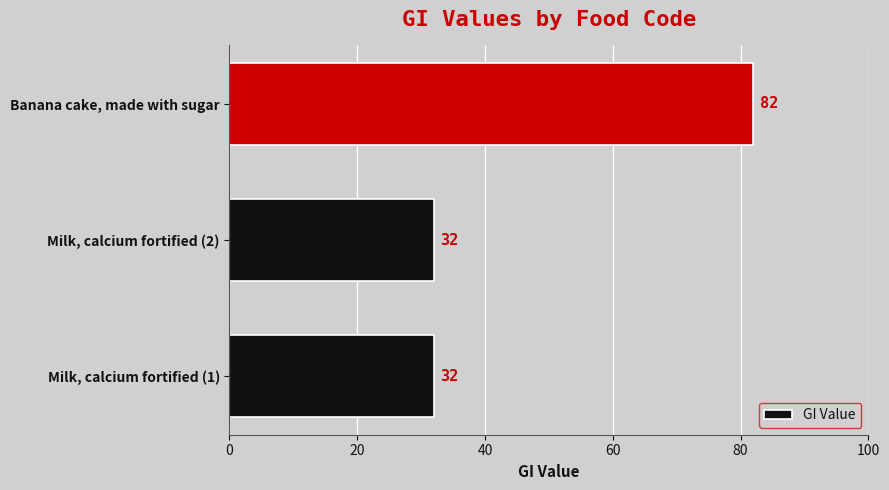

Reading bottom to top, list all the values displayed in this chart.

32	32	82